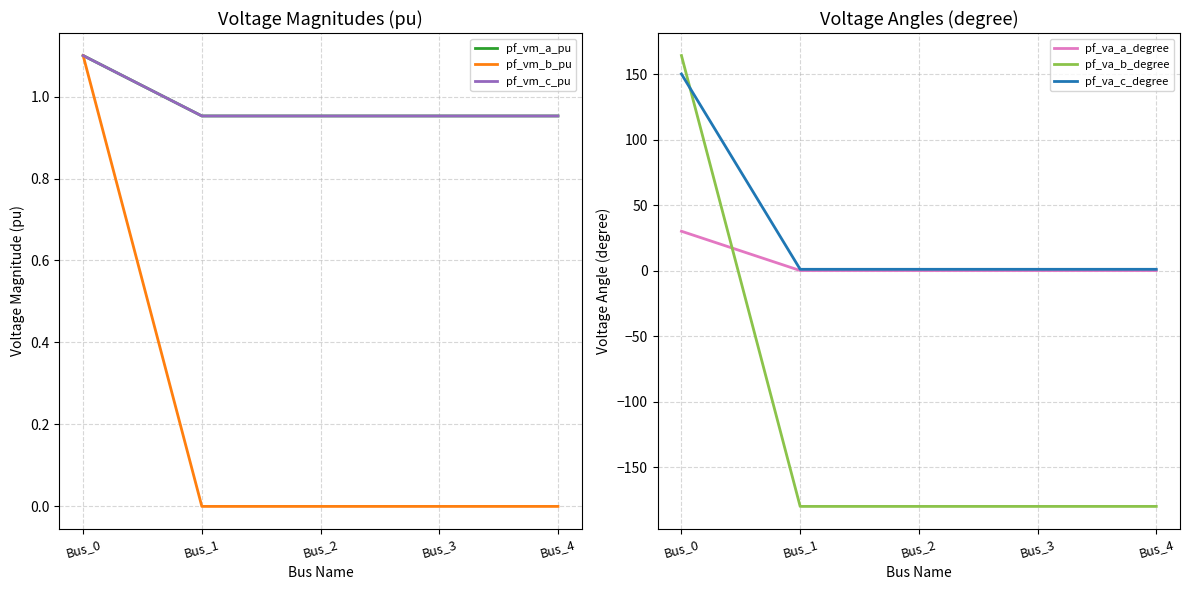

Read the pf_vm_c_pu value at Bus_1.

1.0